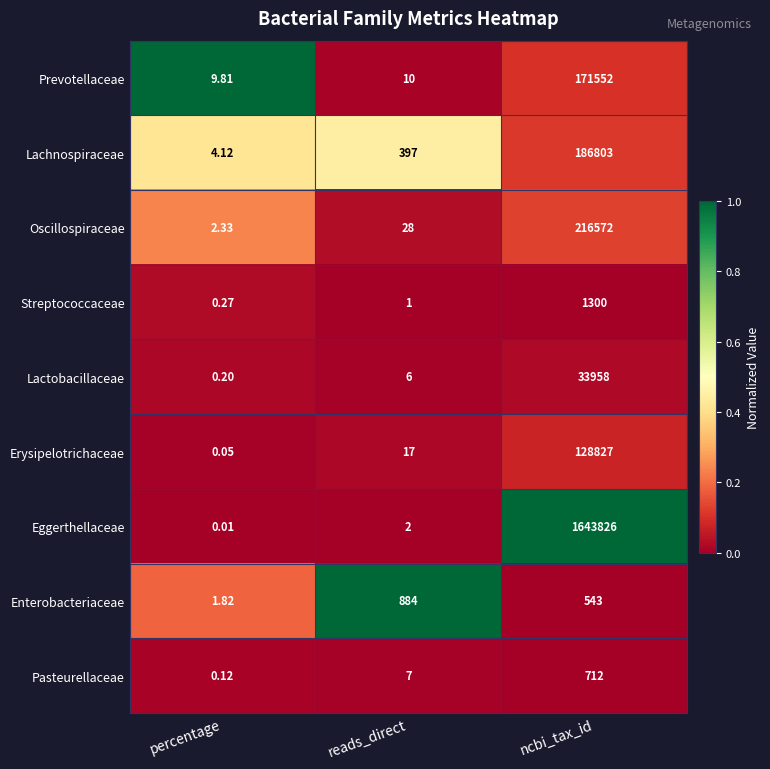

Which series has the largest range (max minus min)?

Eggerthellaceae